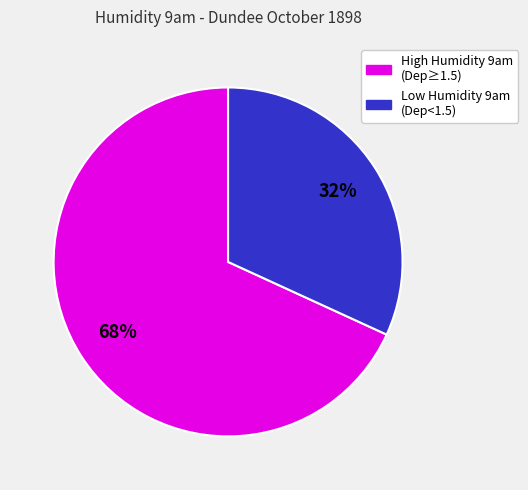

Is there a majority slice in this chart?

Yes